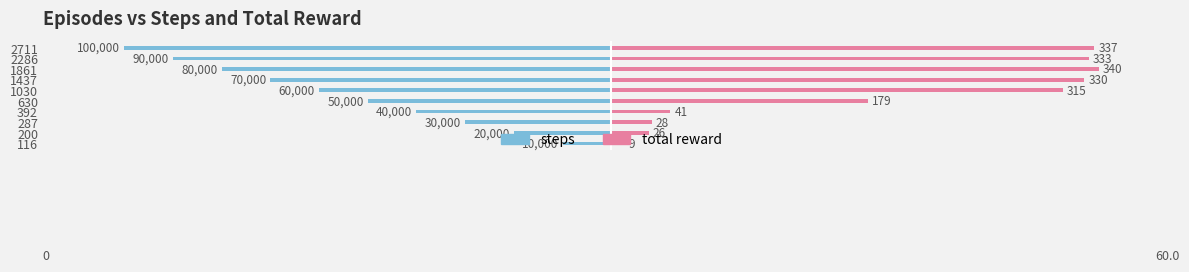

How many series are shown in this chart?

2